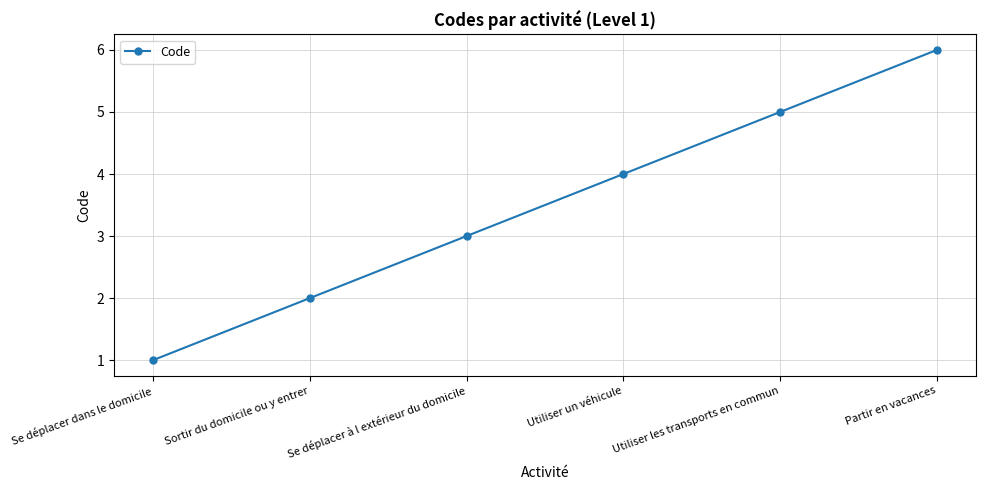

At which category does the chart reach its peak across all series?

Partir en vacances